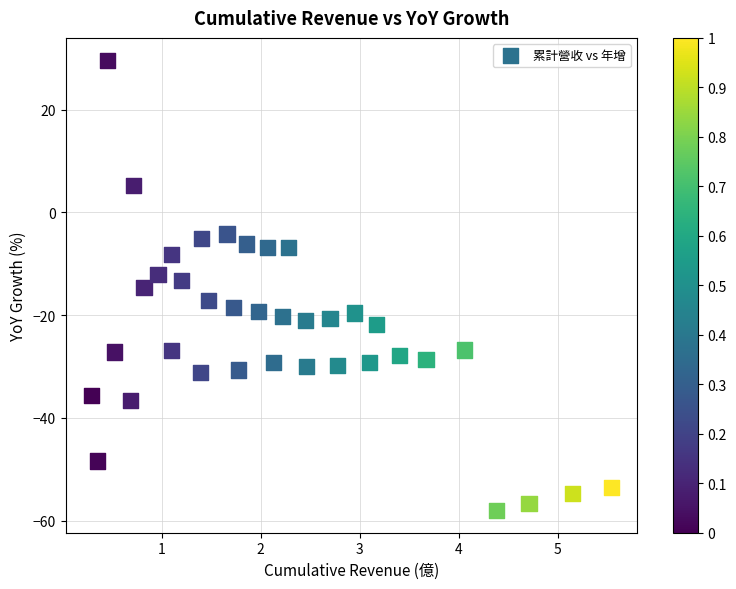

What is the range of X values (max minus min)?

5.2